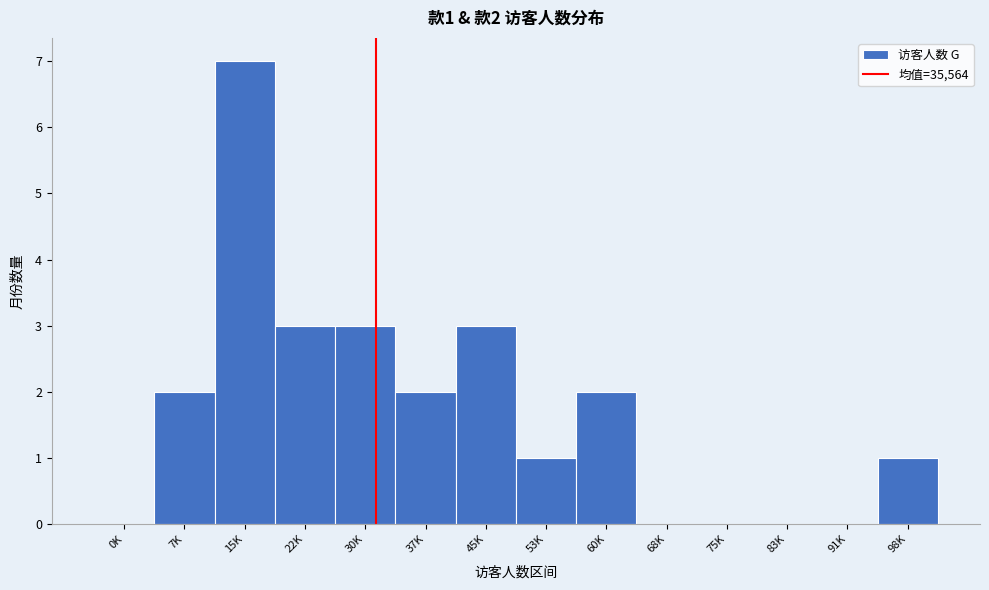

Reading right to left, list all the values displayed in this chart.

98K=1	91K=0	83K=0	75K=0	68K=0	60K=2	53K=1	45K=3	37K=2	30K=3	22K=3	15K=7	7K=2	0K=0